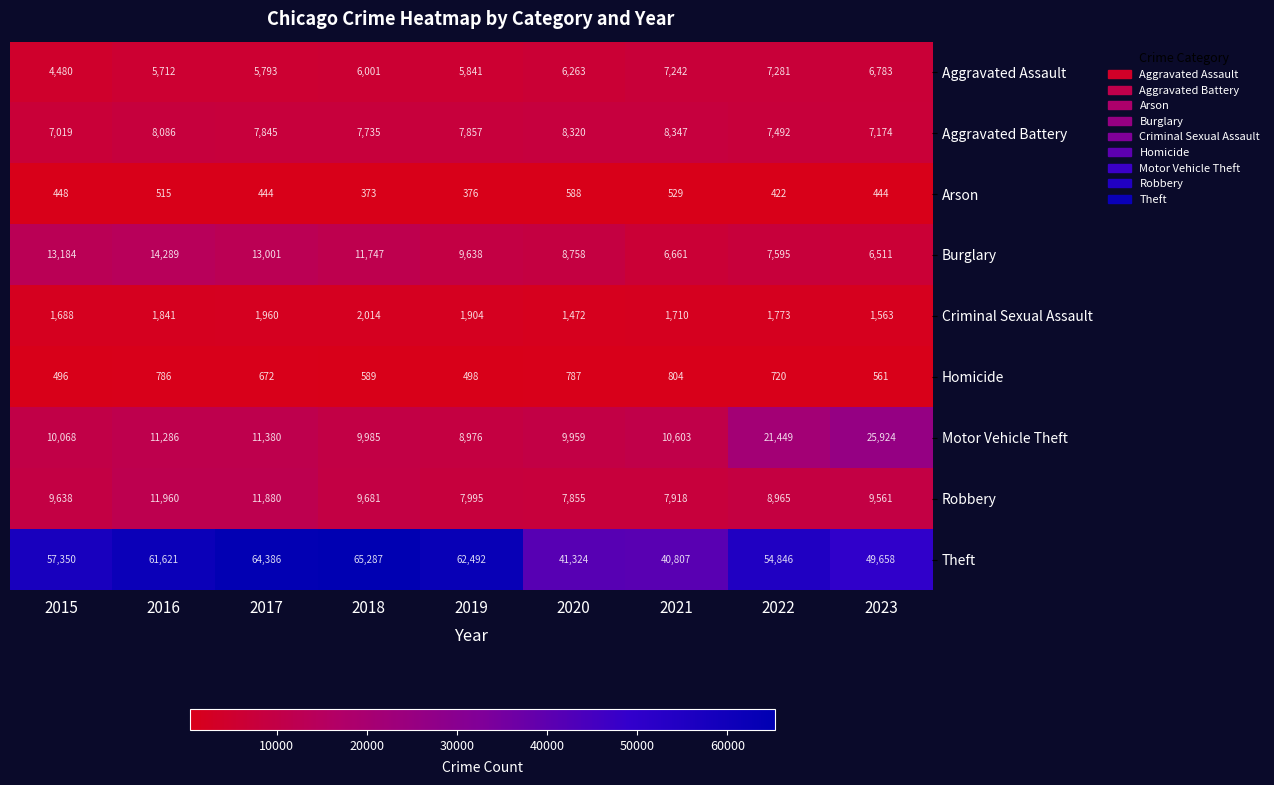

At 2018, list the series in order from largest to smallest.

Theft, Burglary, Motor Vehicle Theft, Robbery, Aggravated Battery, Aggravated Assault, Criminal Sexual Assault, Homicide, Arson